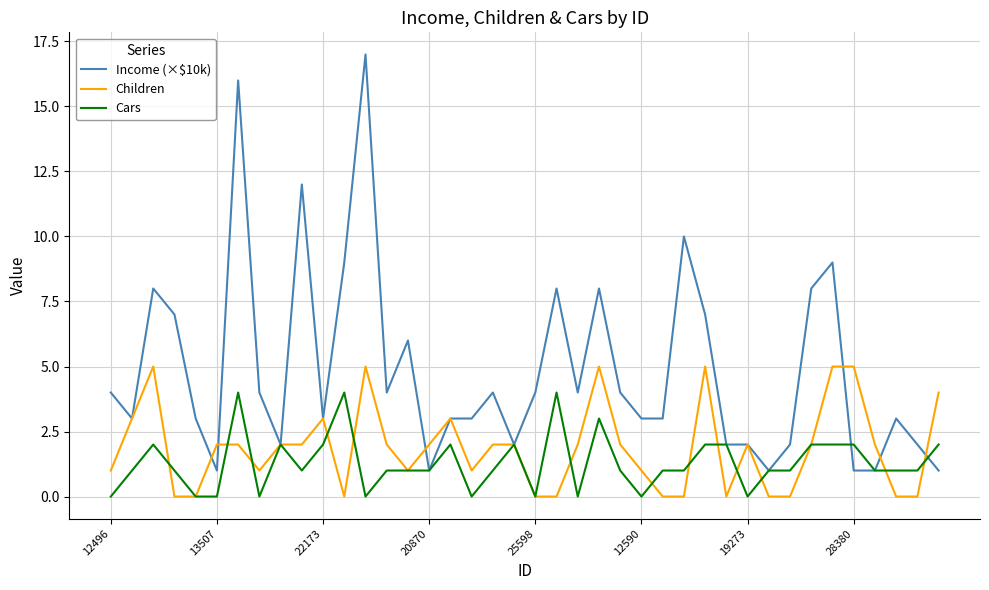

Which series has the largest range (max minus min)?

Income (×$10k)